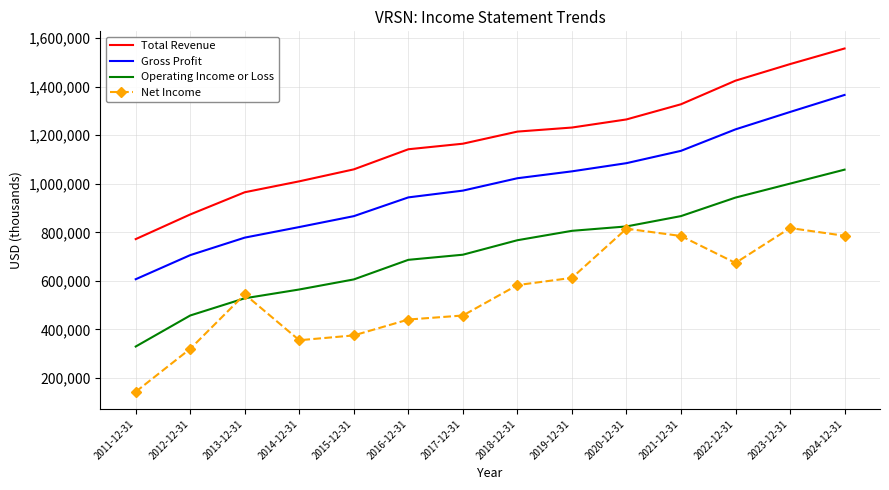

What value does the Gross Profit series have at 2012-12-31?

706000